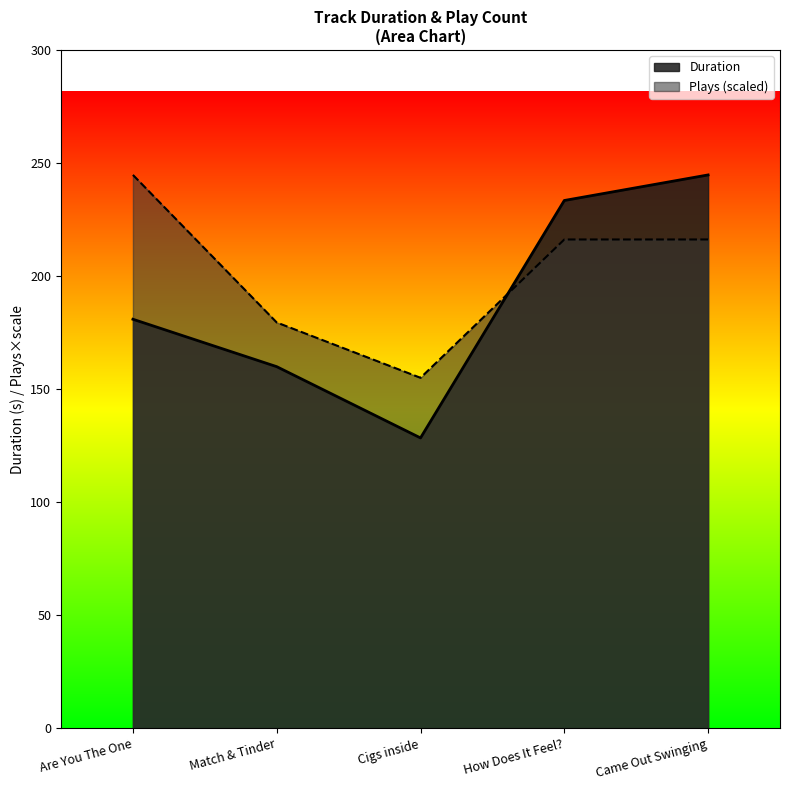

How many values in the Duration series are below 180?

2